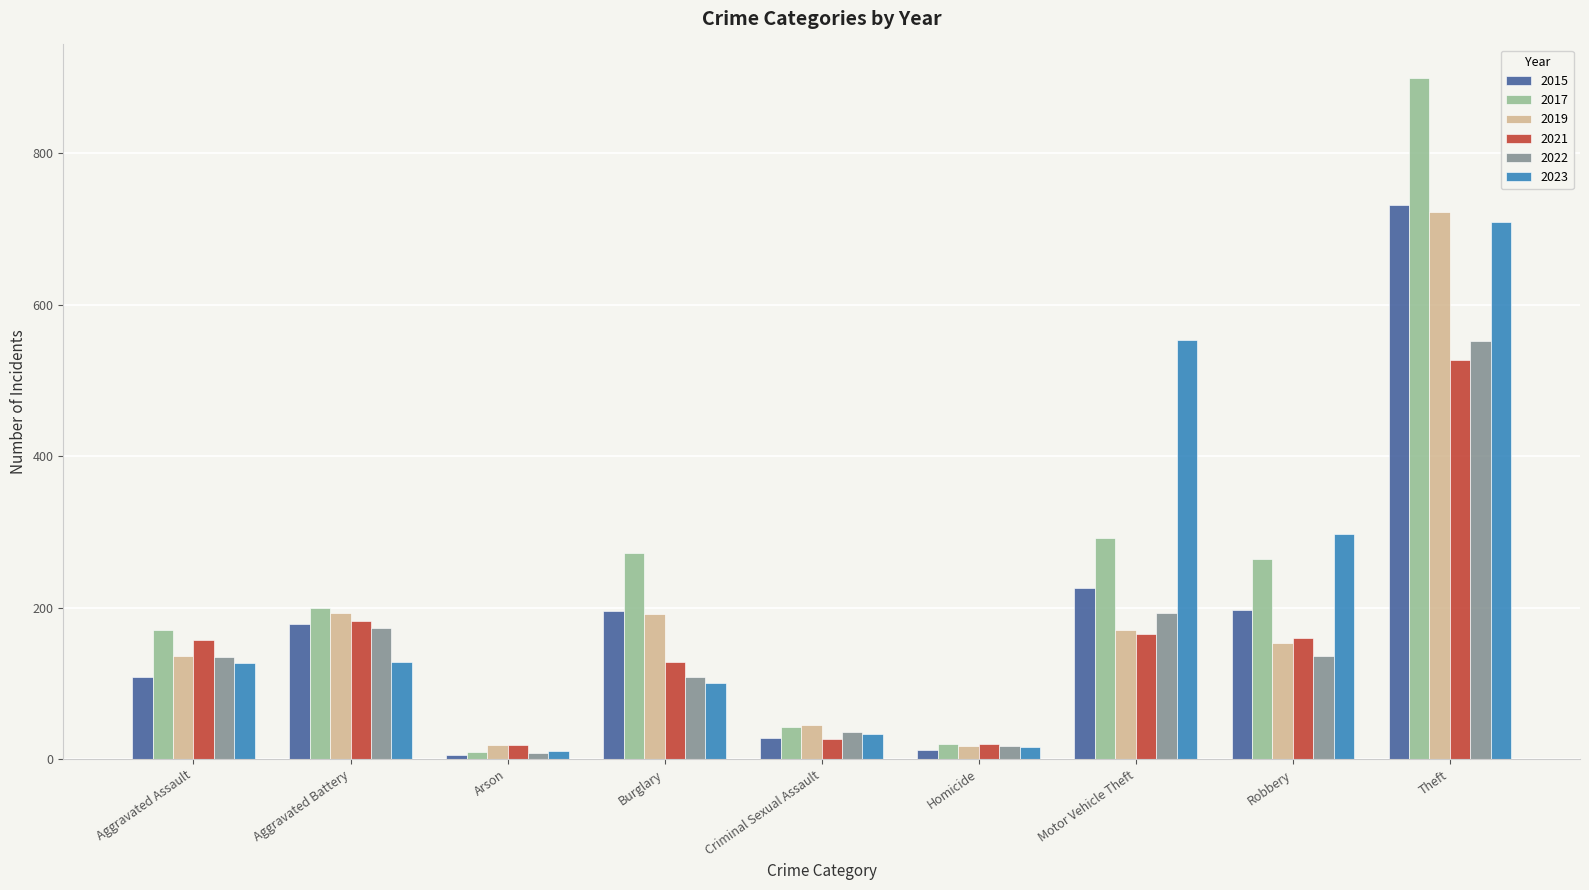

What are all the series names shown in the legend?

2015, 2017, 2019, 2021, 2022, 2023